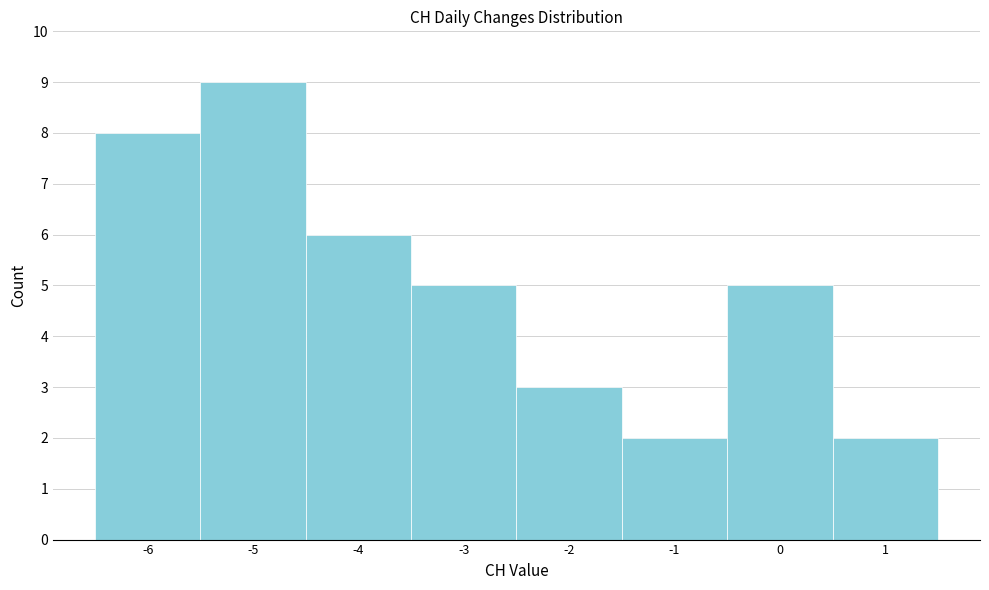

Over which range of the x-axis is the bar tallest?

-5.5 to -4.5